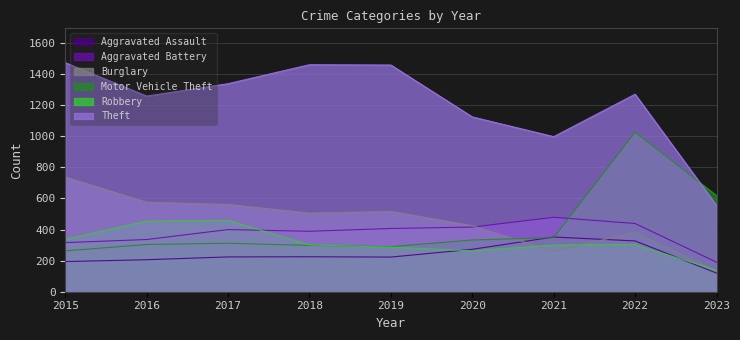

Does the chart have visible grid lines?

Yes